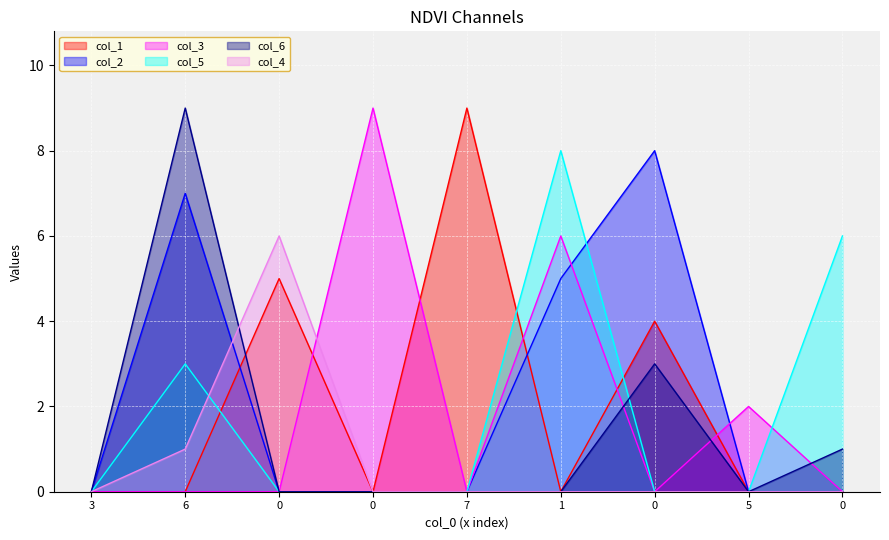

What is the difference between the col_5 values at 0 and 6?

3